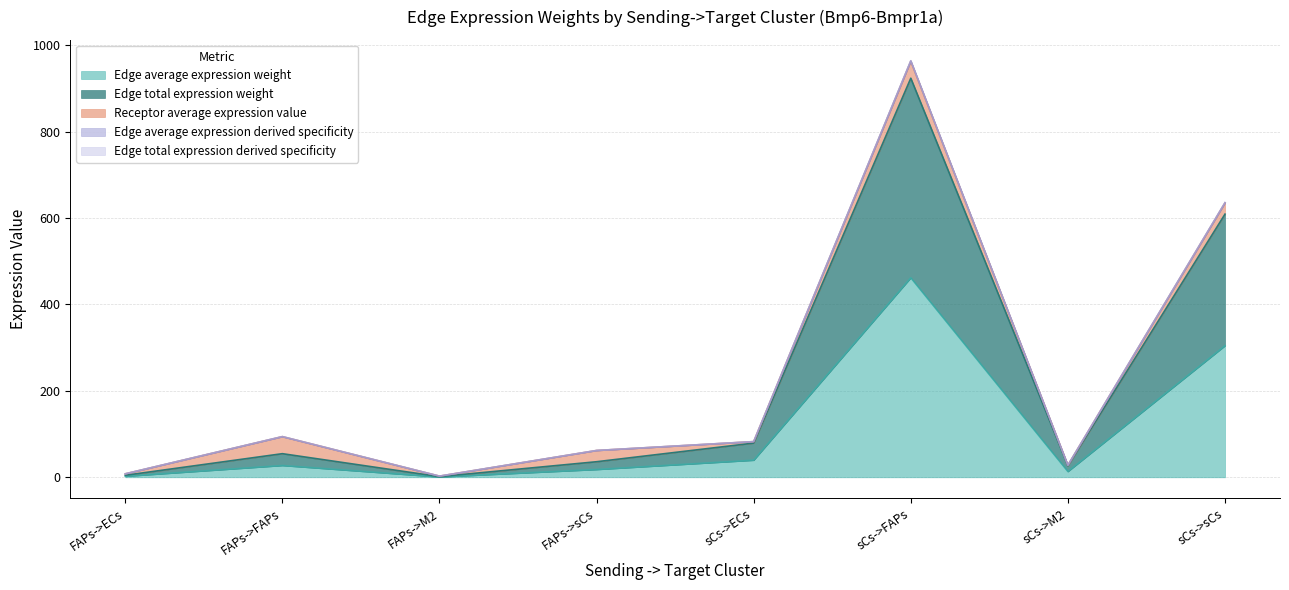

How many interior local valleys does the Edge total expression weight series have?

2